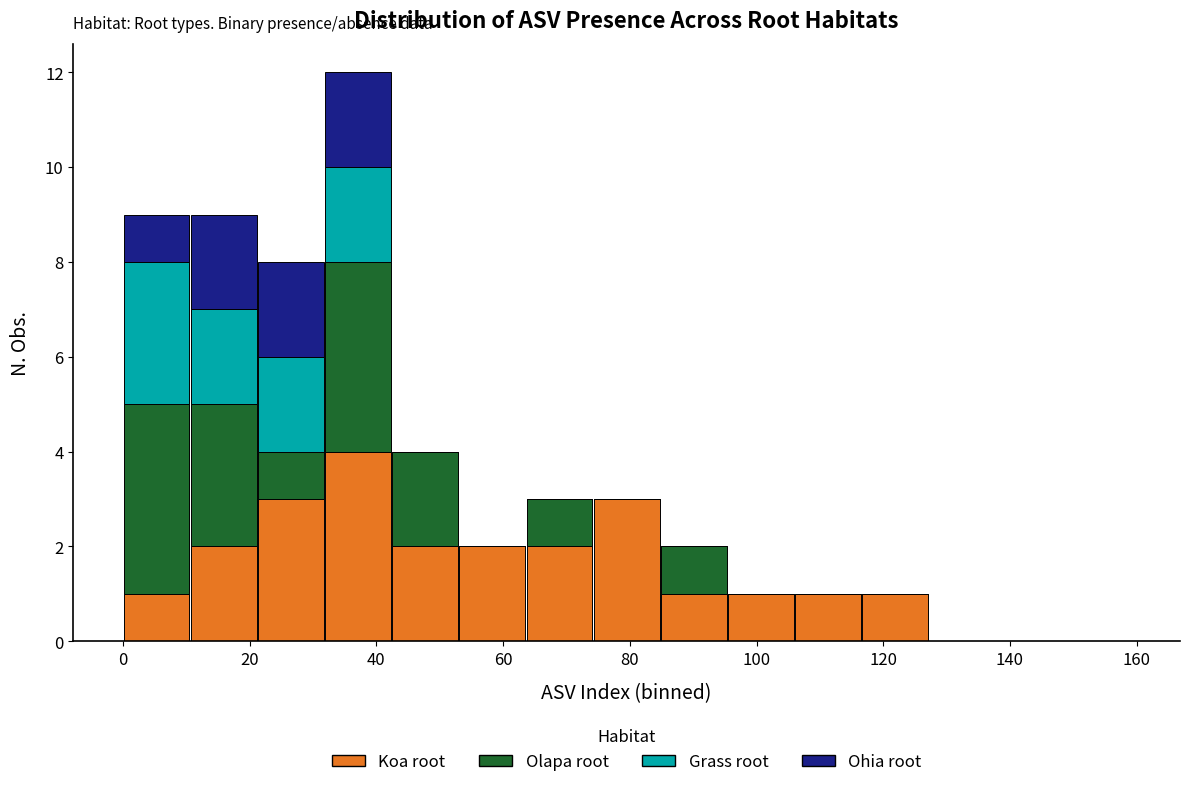

Which range on the x-axis has the tallest stacked bar (by total height)?

31.8 to 42.4